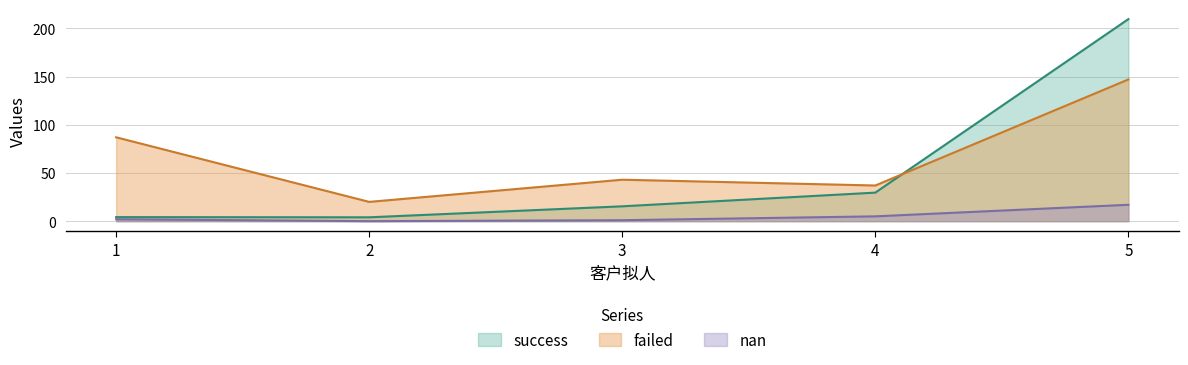

Which series has the largest total across all categories?

failed